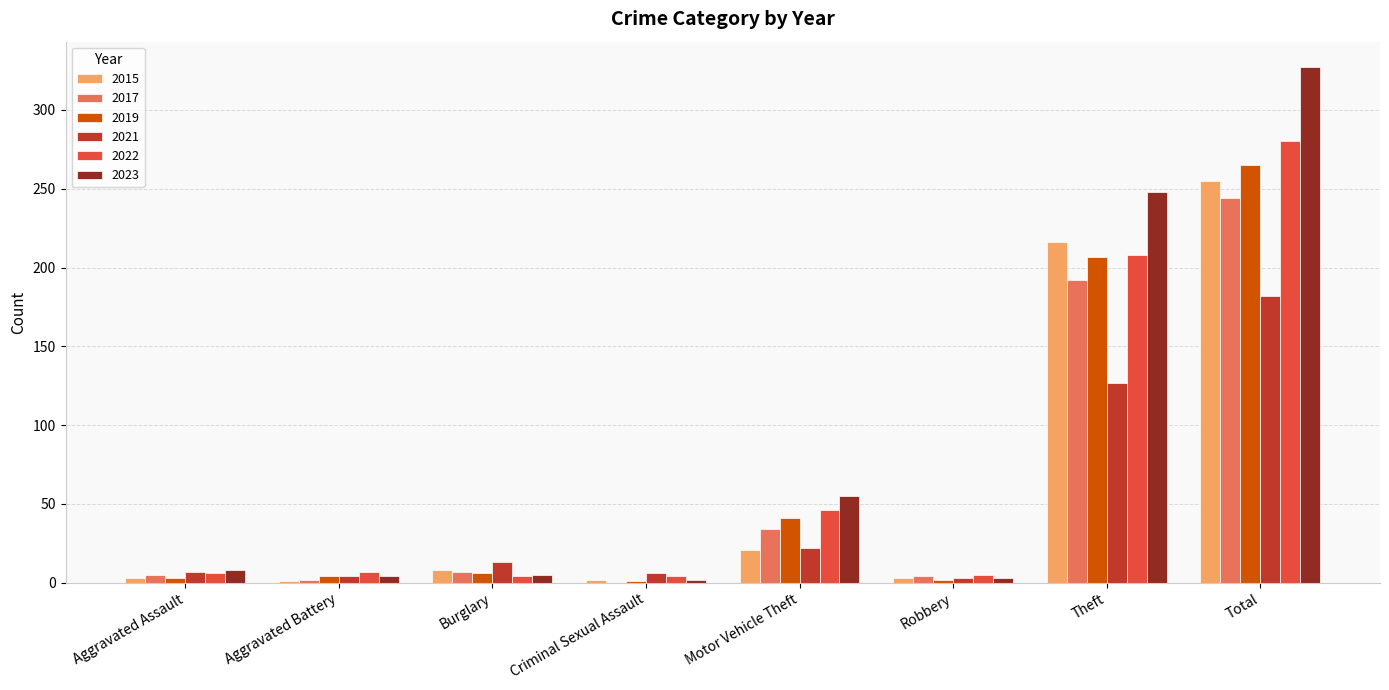

What is the total value across all series at Aggravated Assault?

32